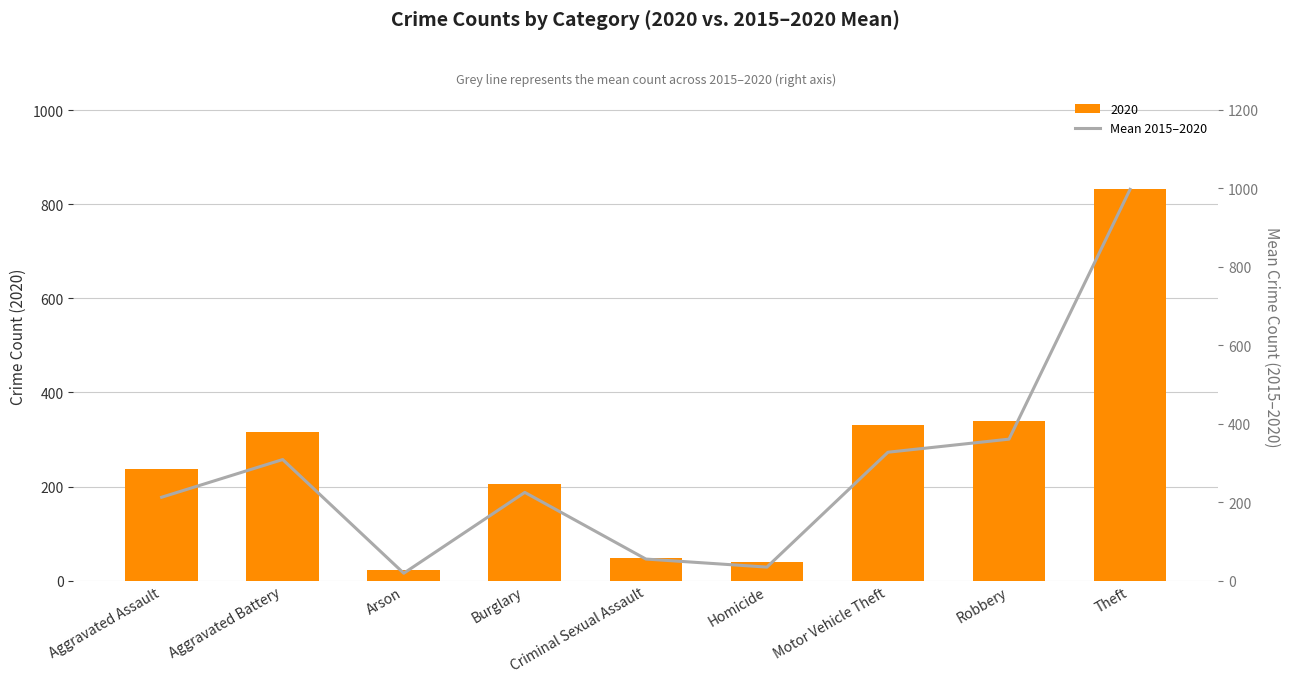

Where is the data nearest to the value 507?

Robbery